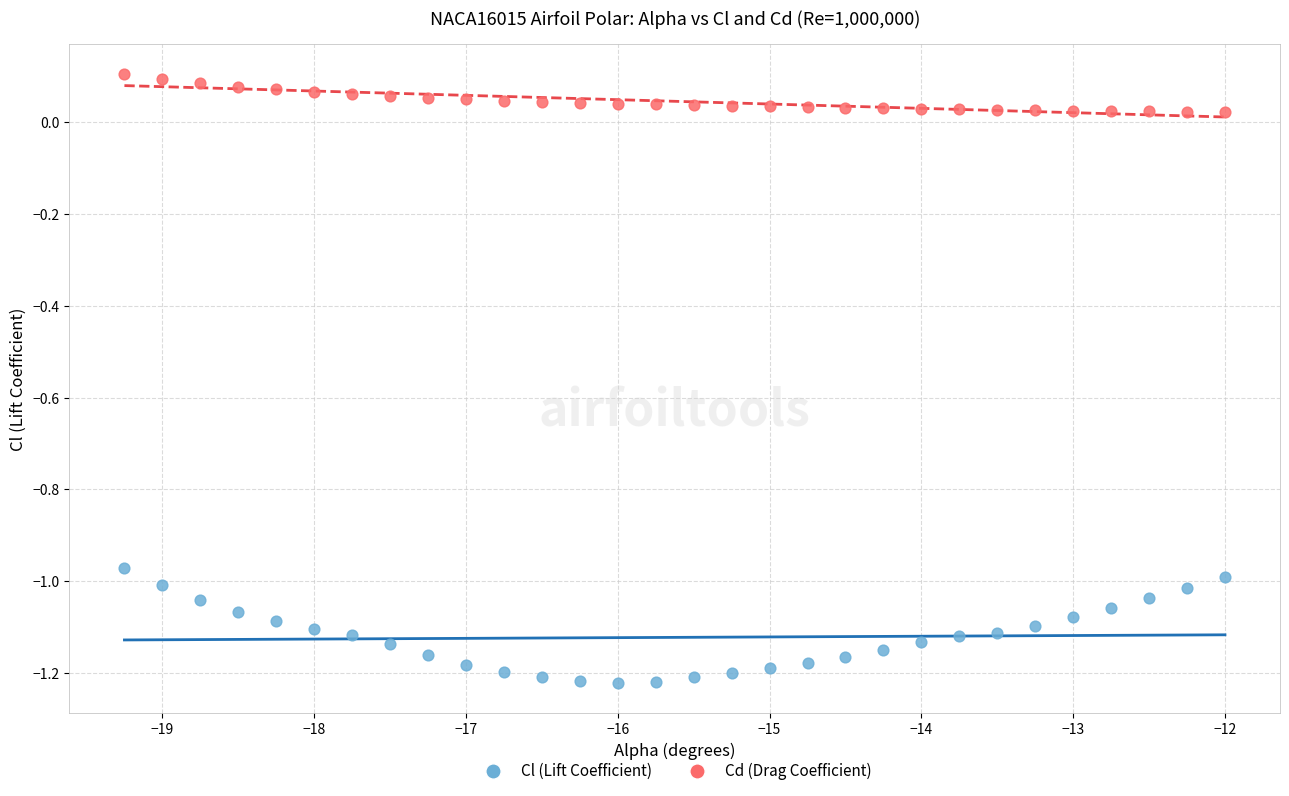

Which series has the widest spread of Y values?

Cl (Lift Coefficient)